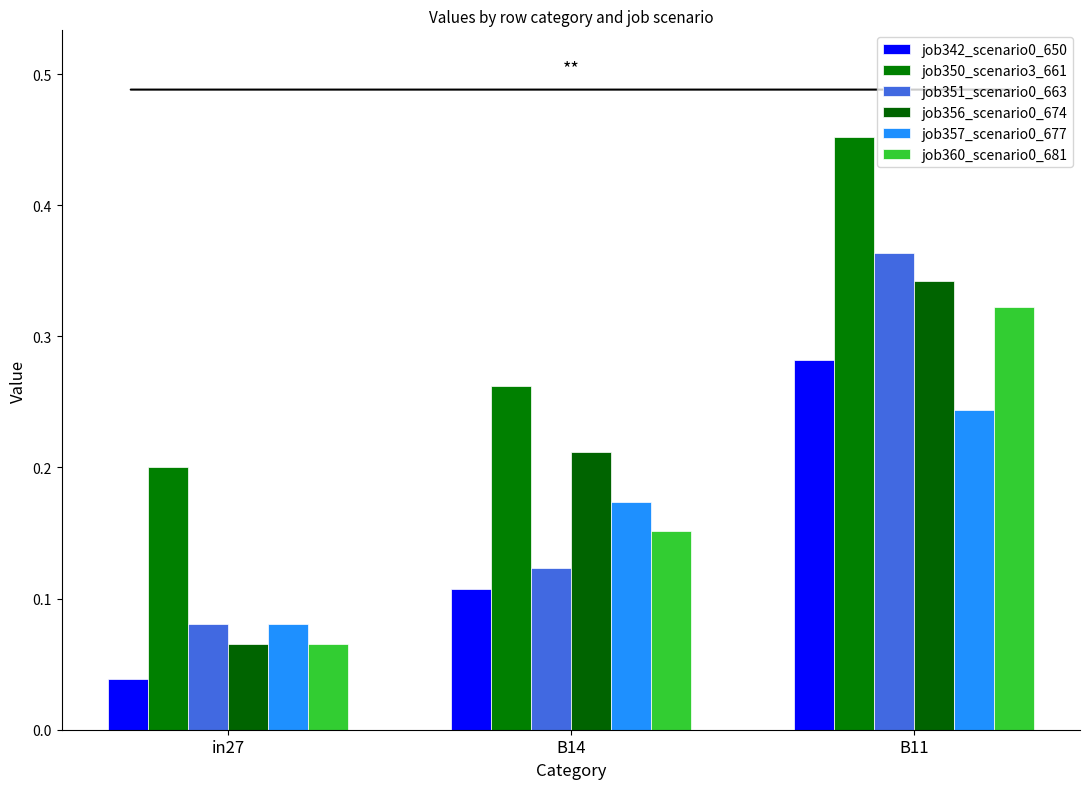

At which label is job357_scenario0_677 closest to 0?

in27